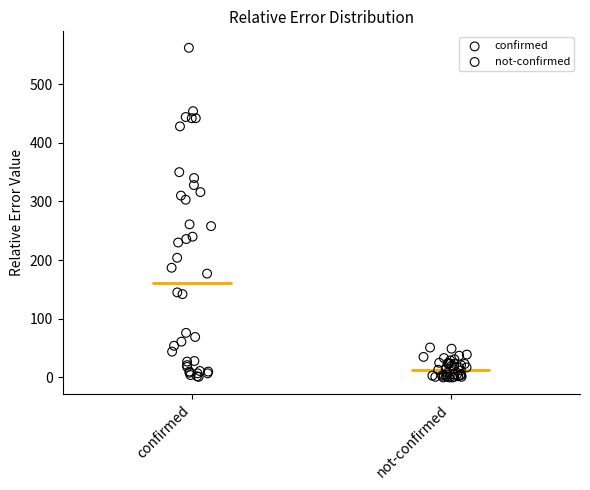

Which series reaches the maximum Y coordinate?

confirmed